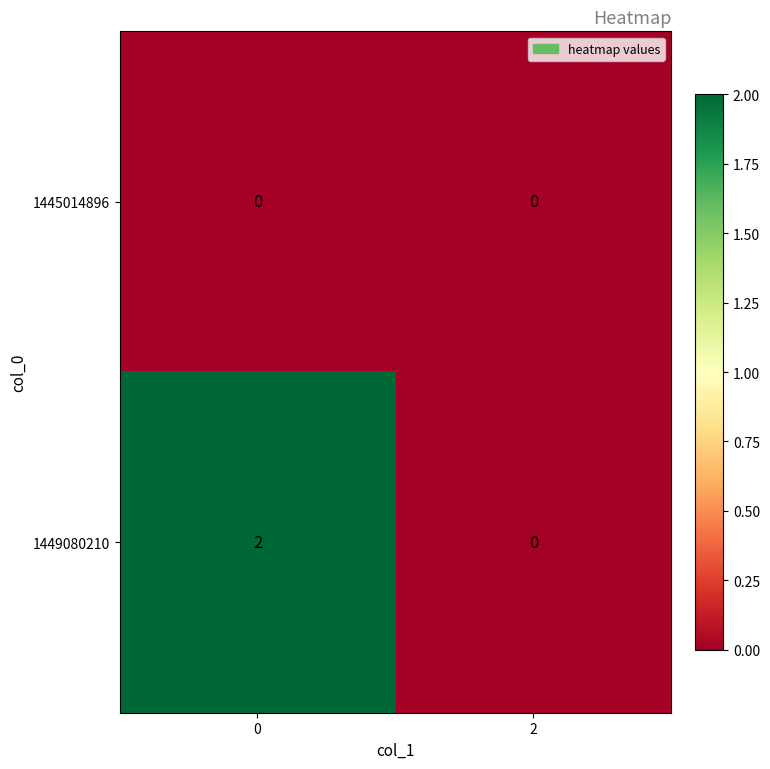

Which series has the largest total across all categories?

1449080210